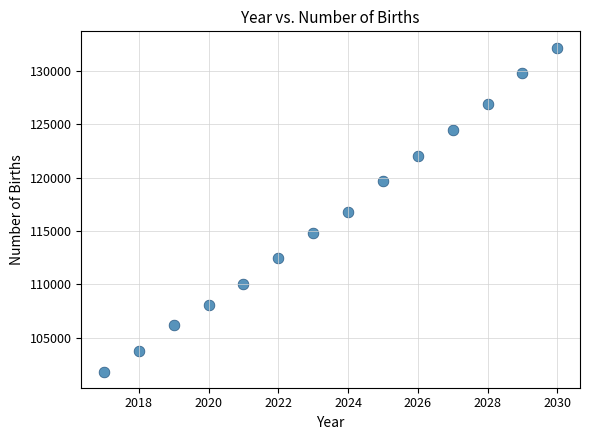

What is the range of X values (max minus min)?

13.0